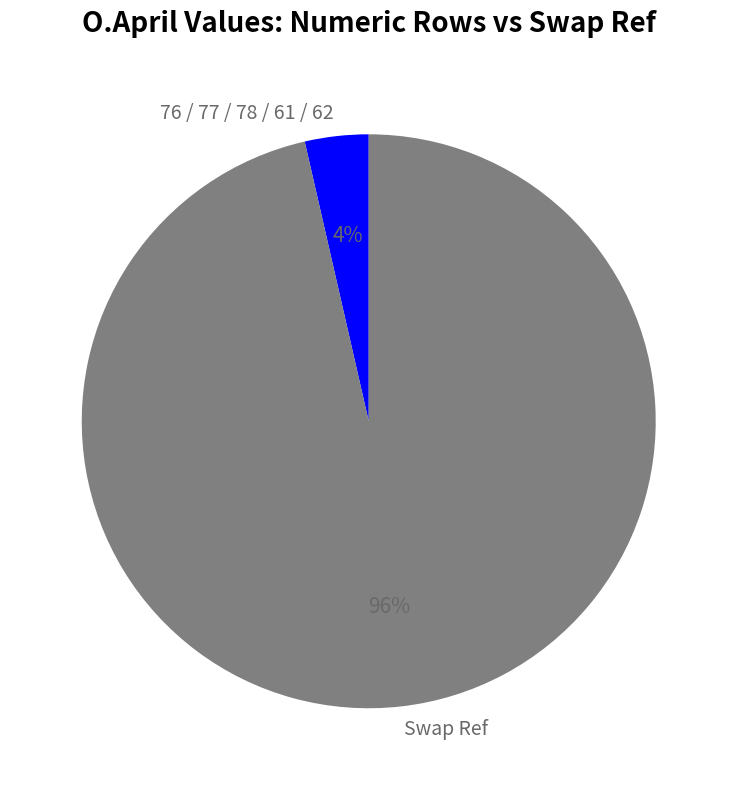

Which slice represents more than half of the pie?

Swap Ref